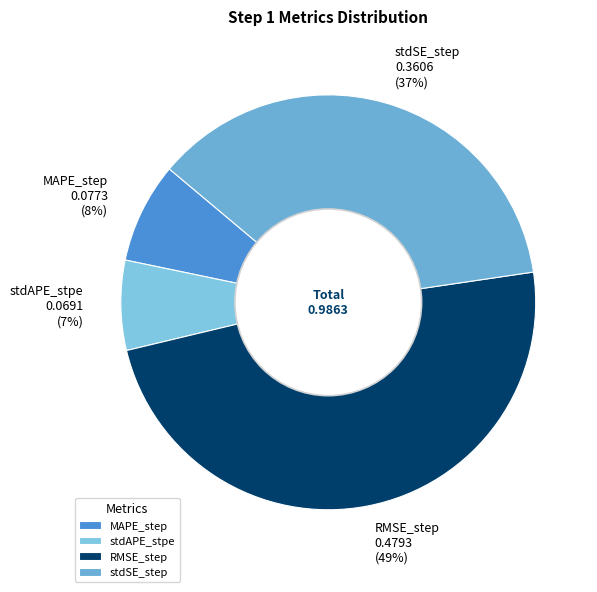

Is the sum of RMSE_step and MAPE_step greater than half?

Yes